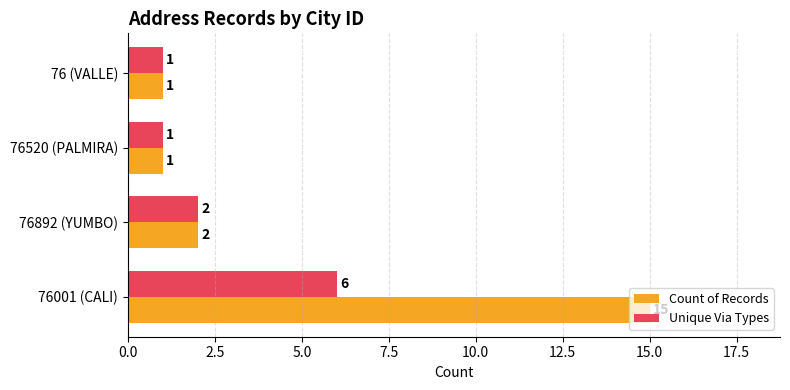

How many series are shown in this chart?

2